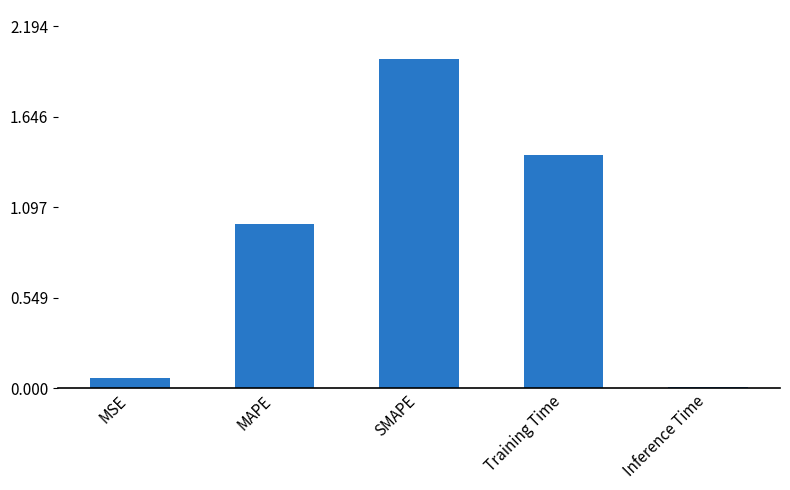

The chart shows a value of 2.0 at SMAPE. True or false?

True